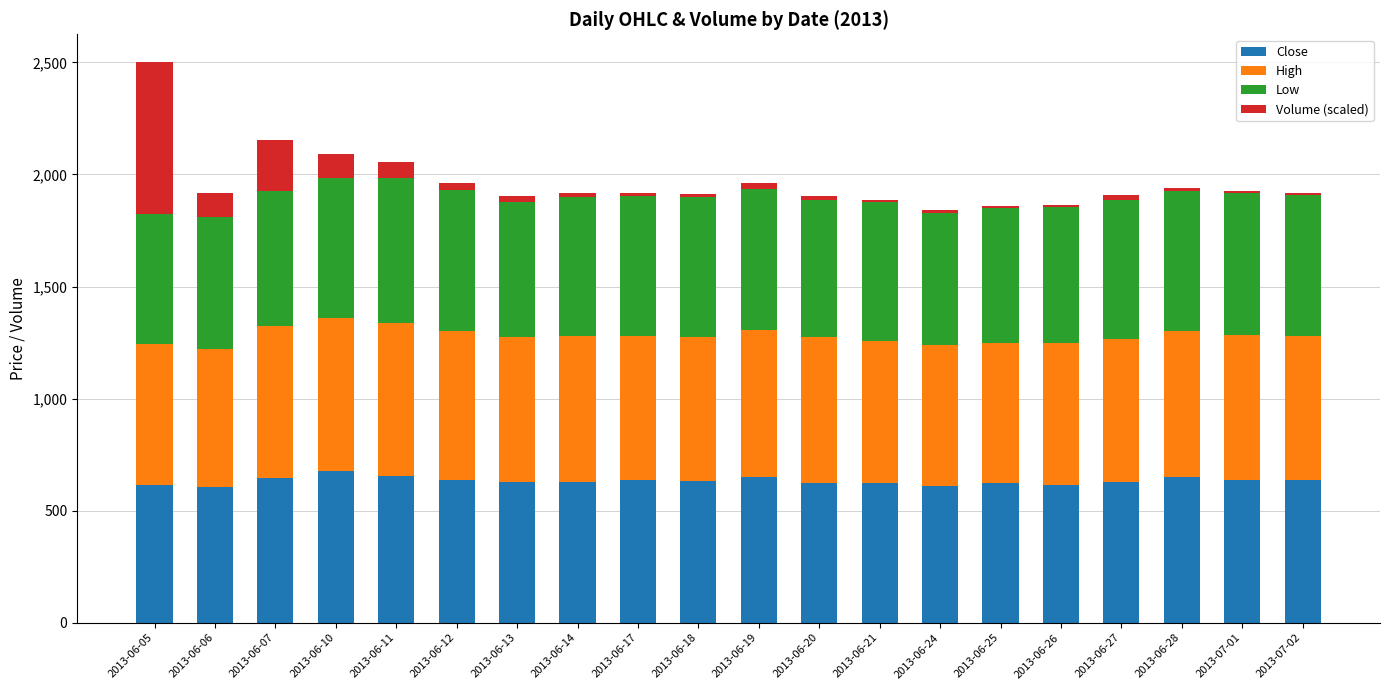

What is the highest value of the Close series?

674.9